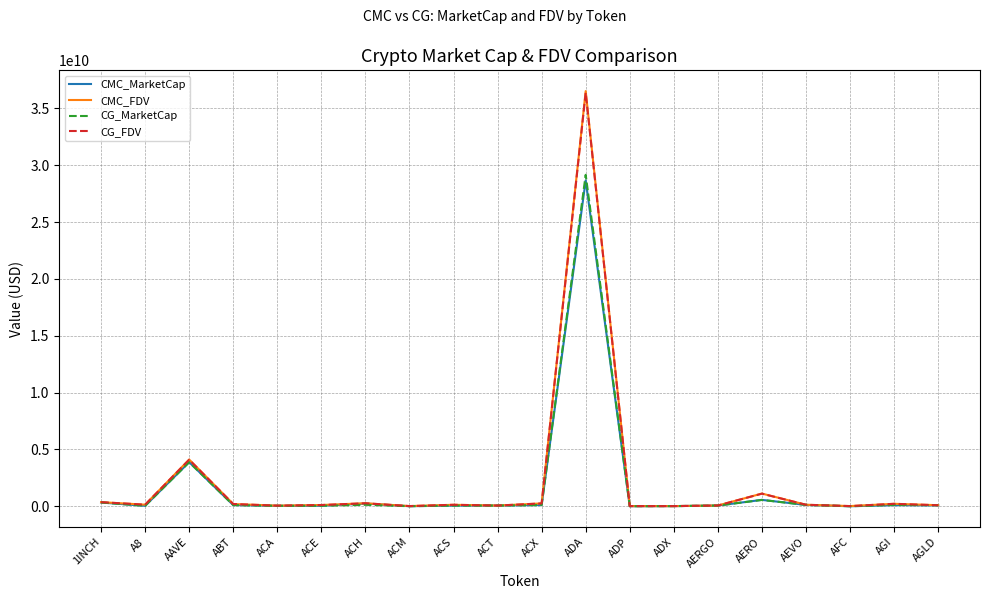

What is the difference between the maximum and minimum values in the CMC_FDV series?

36500825699.7